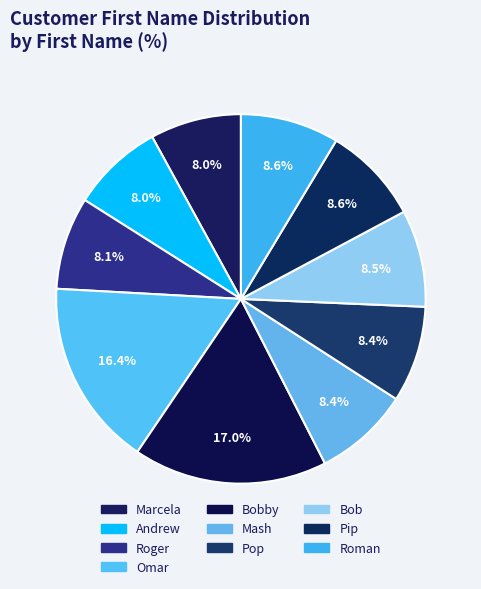

How many slices are in this pie chart?

10